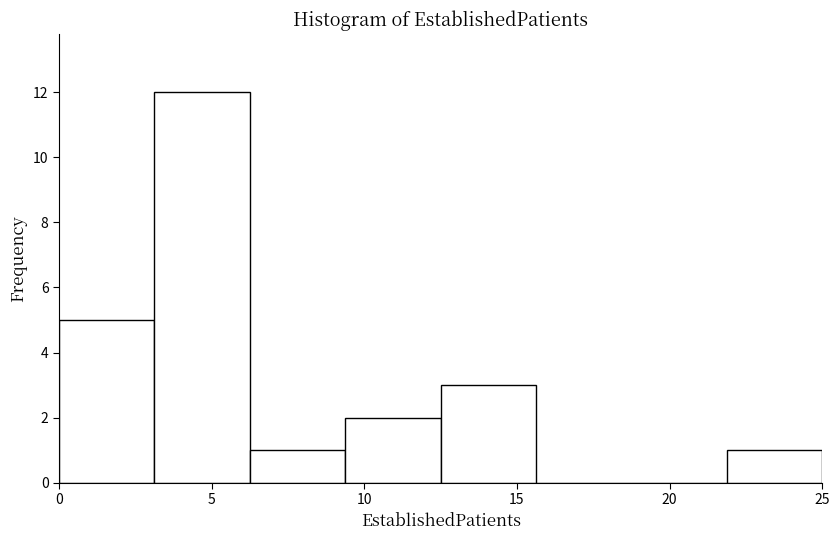

Reading left to right, transcribe this chart: for each bar, give the range it covers on the x-axis and its height. Neither the bar edges nor the heights are printed on the chart, so give them approximately, as read against the axes.

0.0 to 3.0: 5
3.0 to 6.5: 12
6.5 to 9.5: 1
9.5 to 12.5: 2
12.5 to 15.5: 3
15.5 to 19.0: 0
19.0 to 22.0: 0
22.0 to 25.0: 1